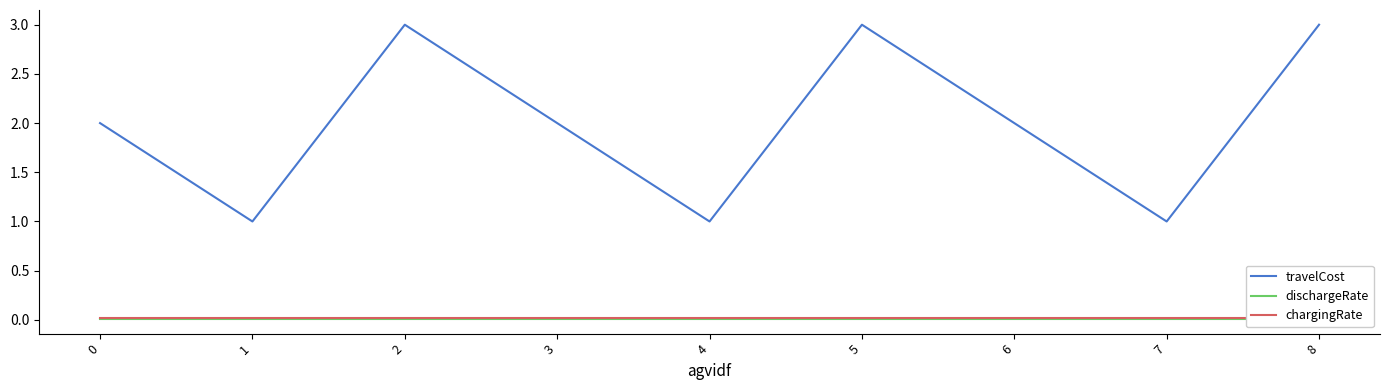

What is the total value across all series at 4?

1.0